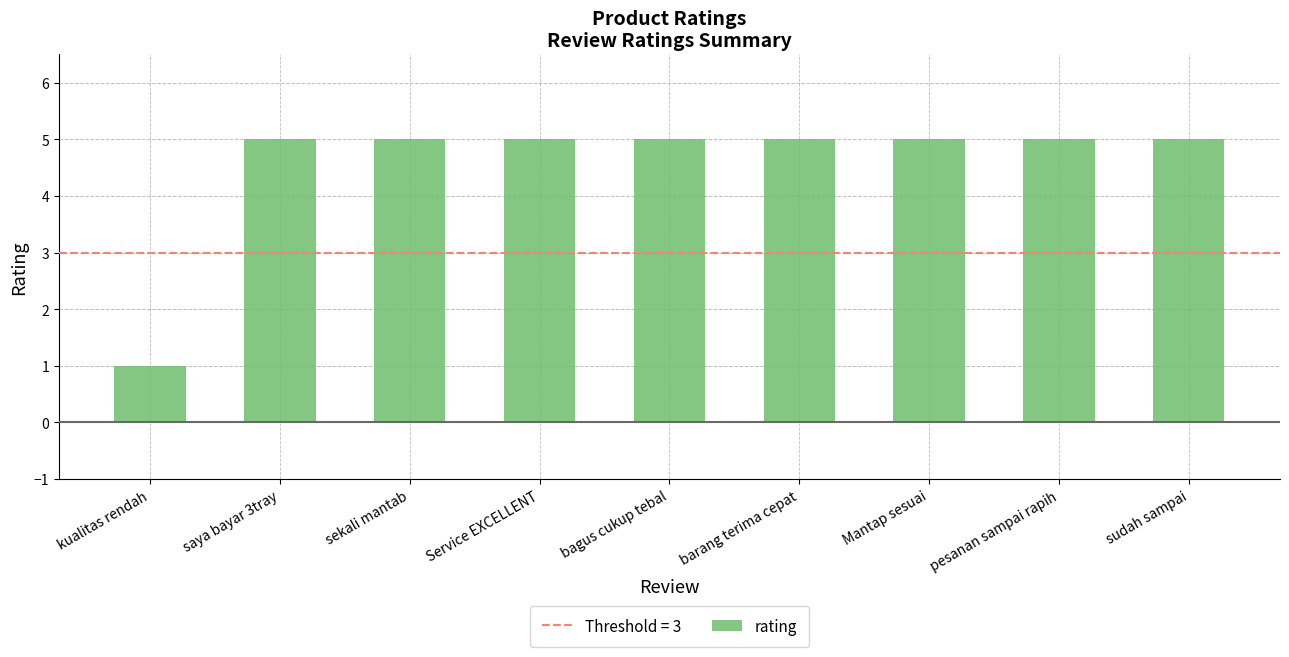

The chart shows a value of 5 at Mantap sesuai. True or false?

True